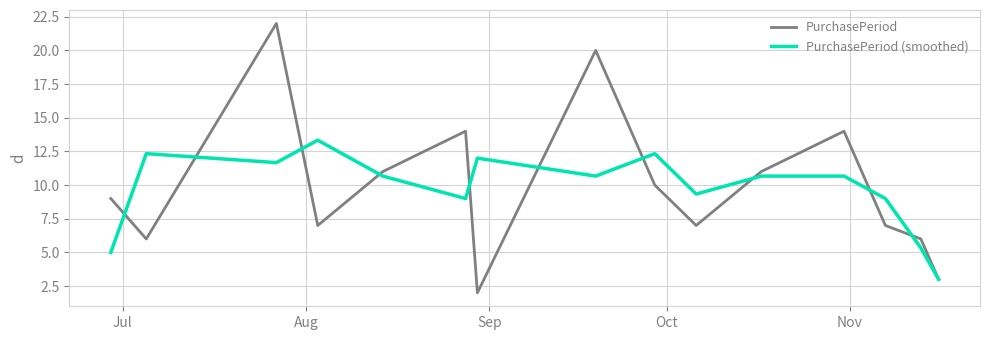

What is the maximum value shown in the chart?

22.0